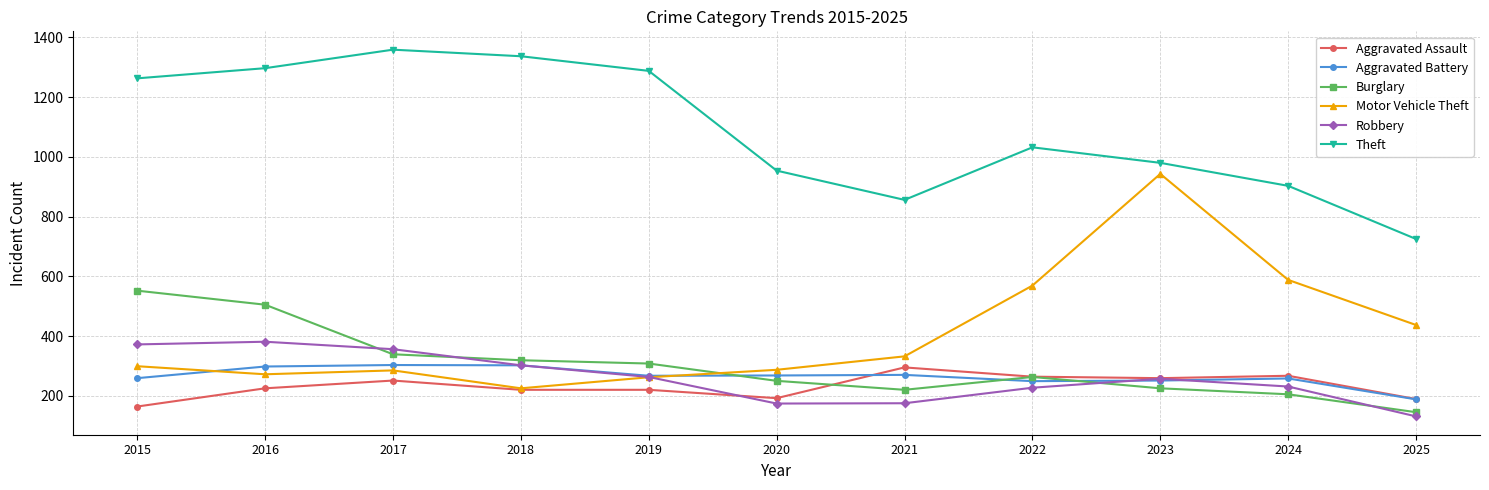

Which series has the widest spread of values?

Motor Vehicle Theft